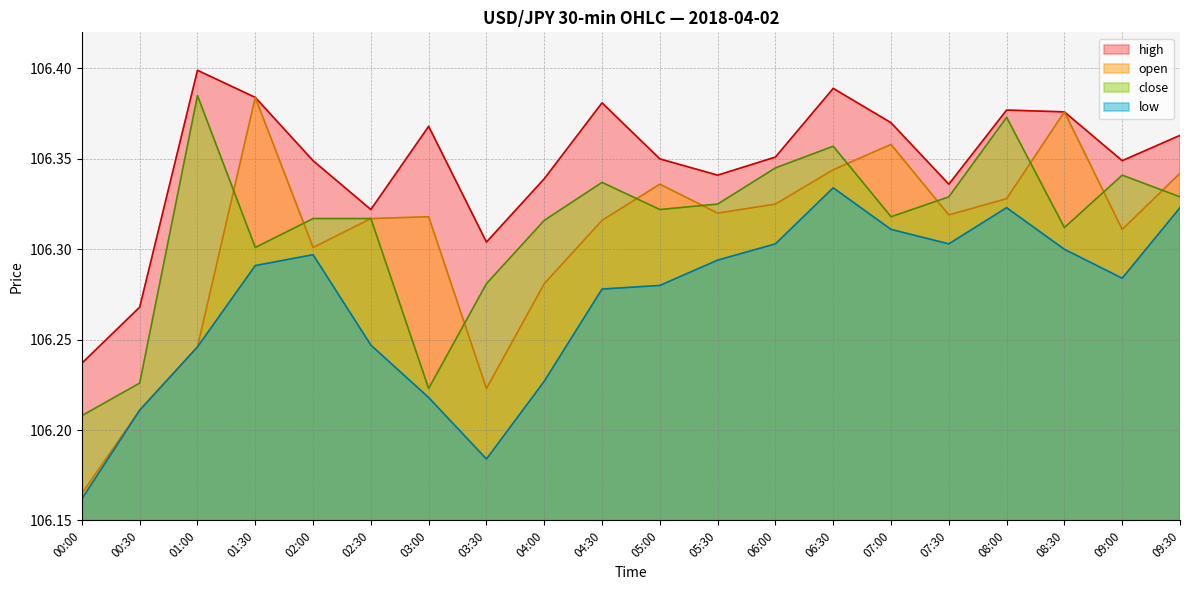

What is the difference between the highest and lowest values at 08:30?

0.1